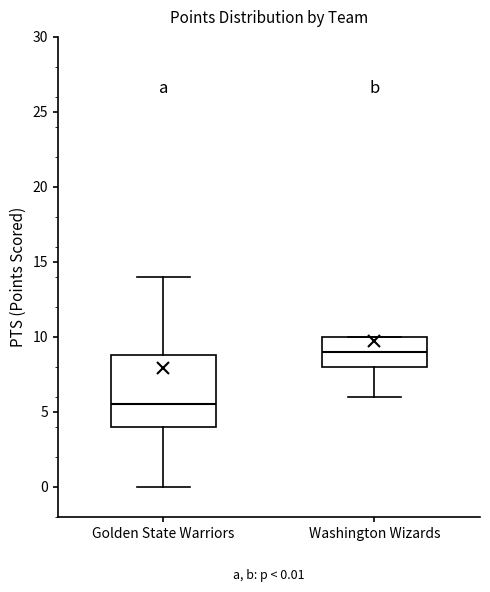

Which box's median line is the lowest?

Golden State Warriors